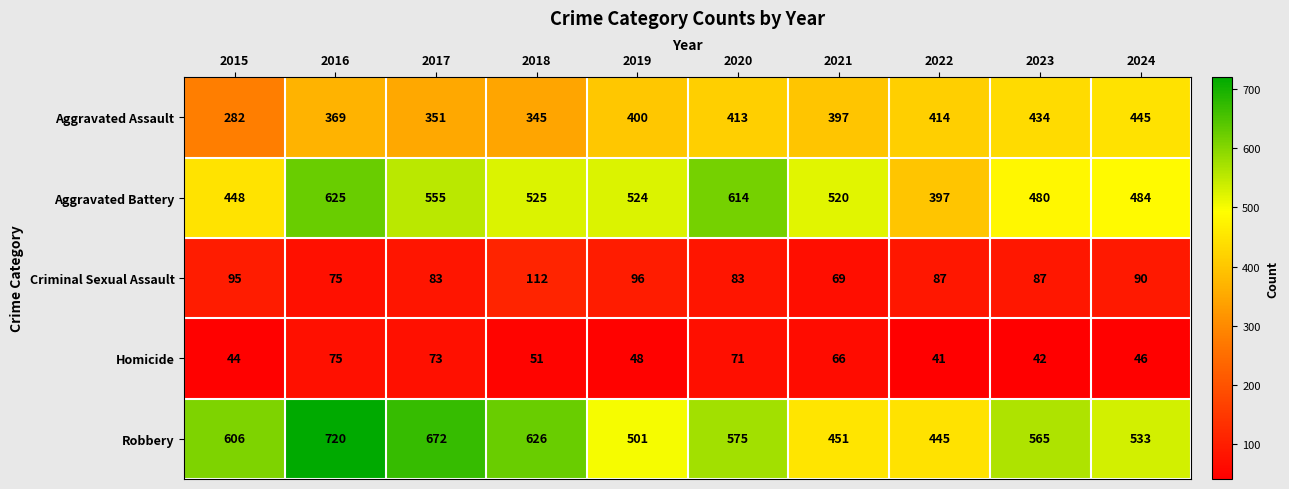

At which category does the chart reach its minimum across all series?

2022